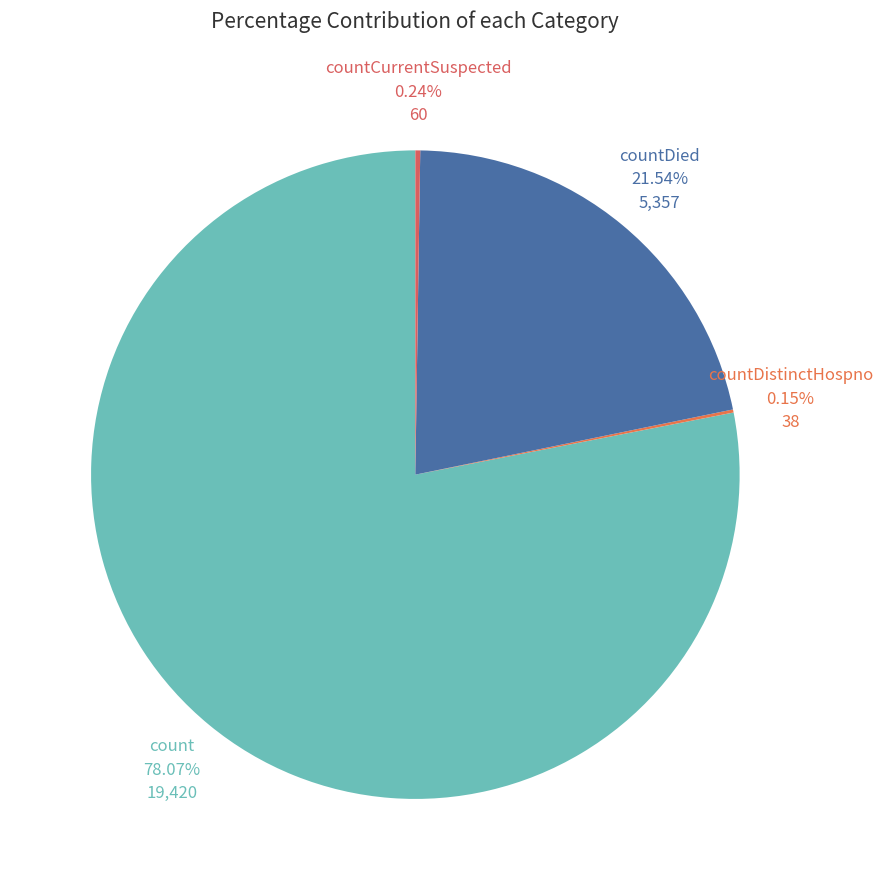

Does any single category account for the majority?

Yes